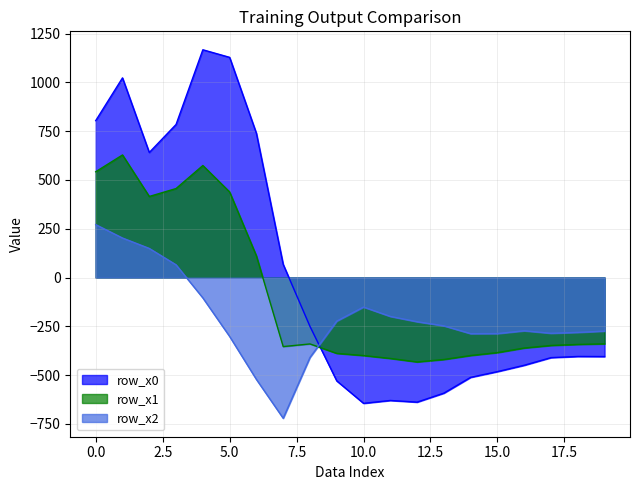

Which series has the widest spread of values?

row_x0